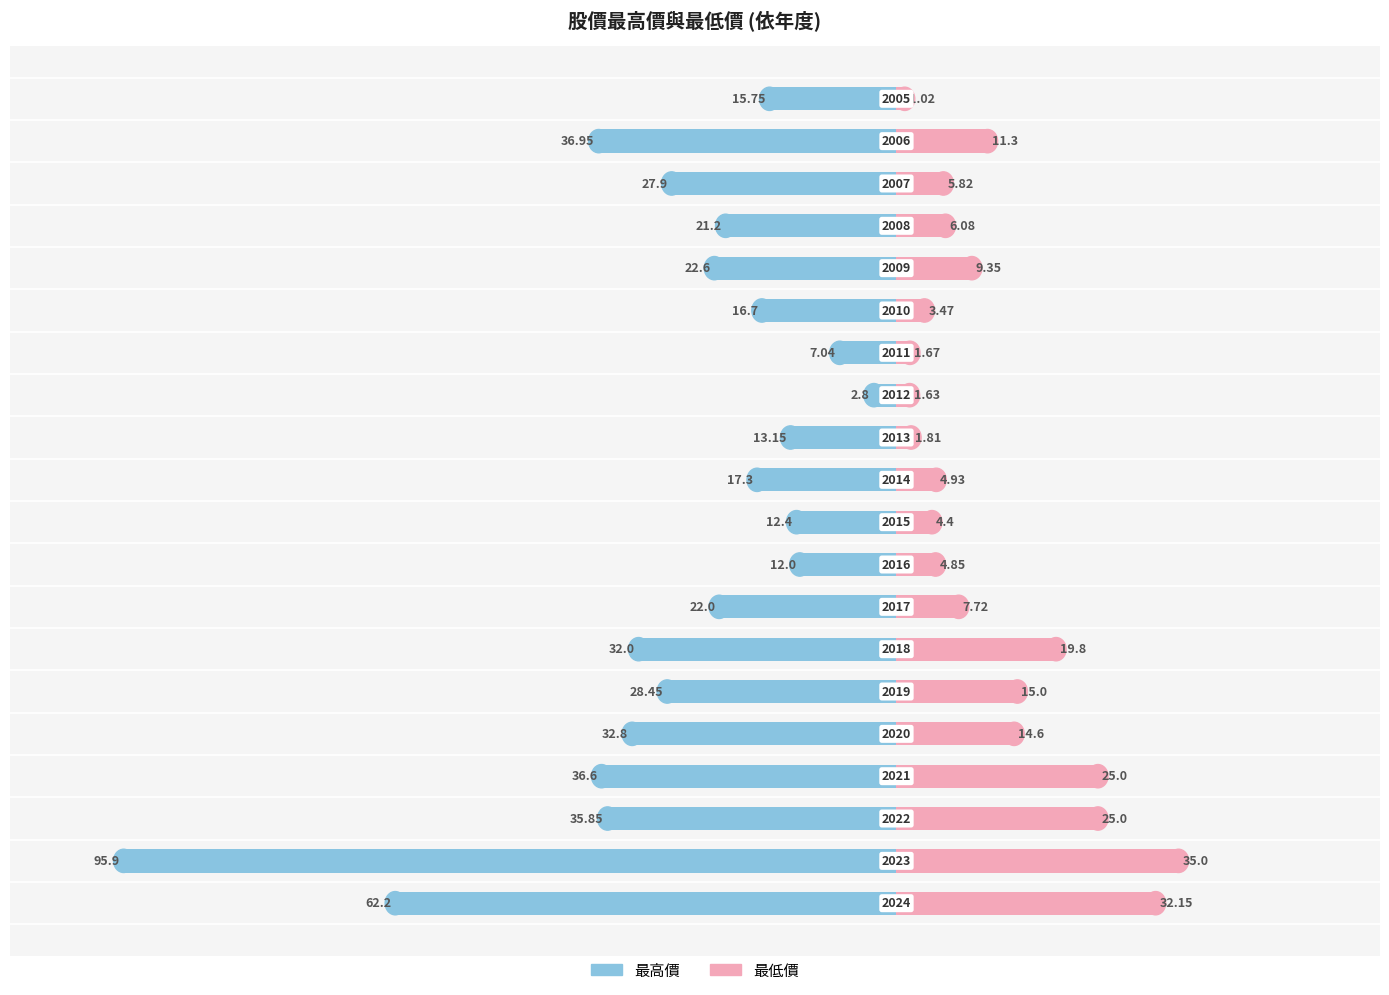

How many data points in 最低價 are above 7?

10